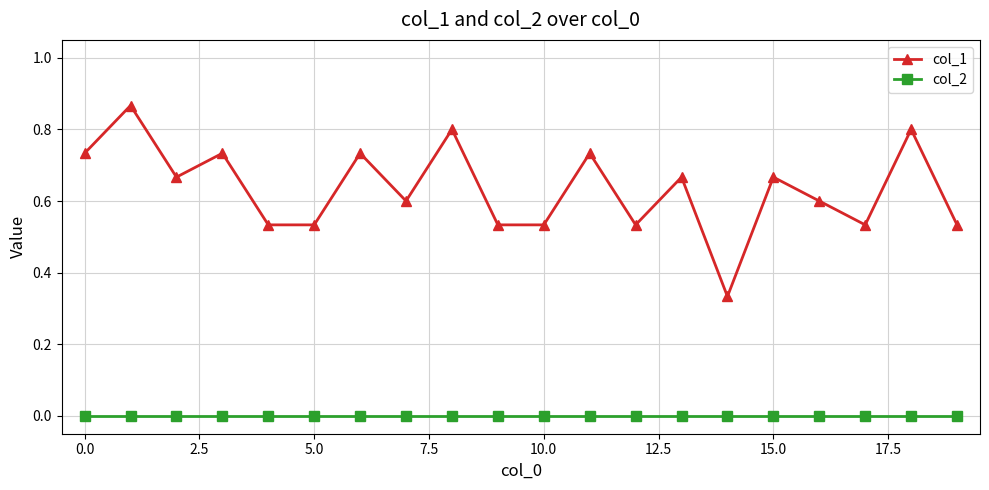

What is the average value of the col_1 series?

0.6